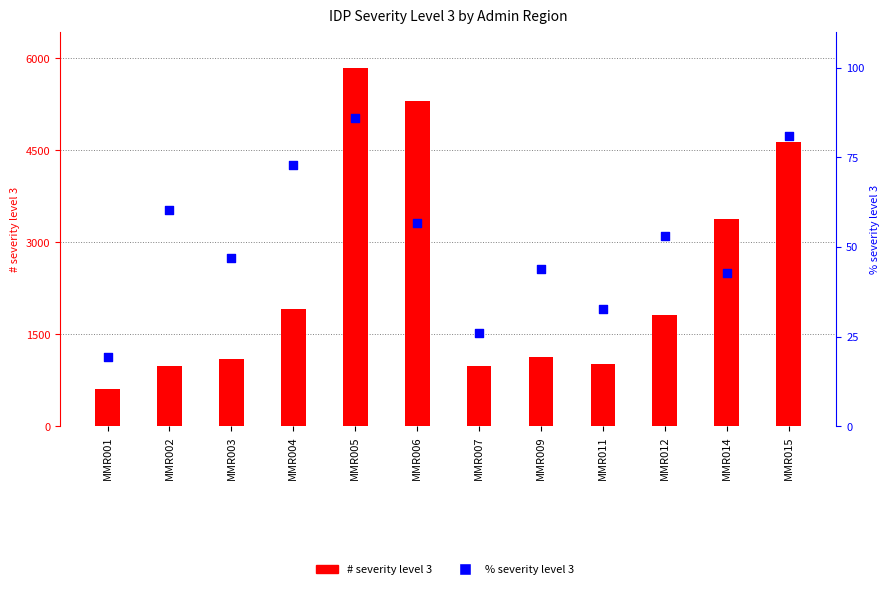

Is the value of % severity level 3 at MMR002 greater than the value of # severity level 3 at MMR012?

No